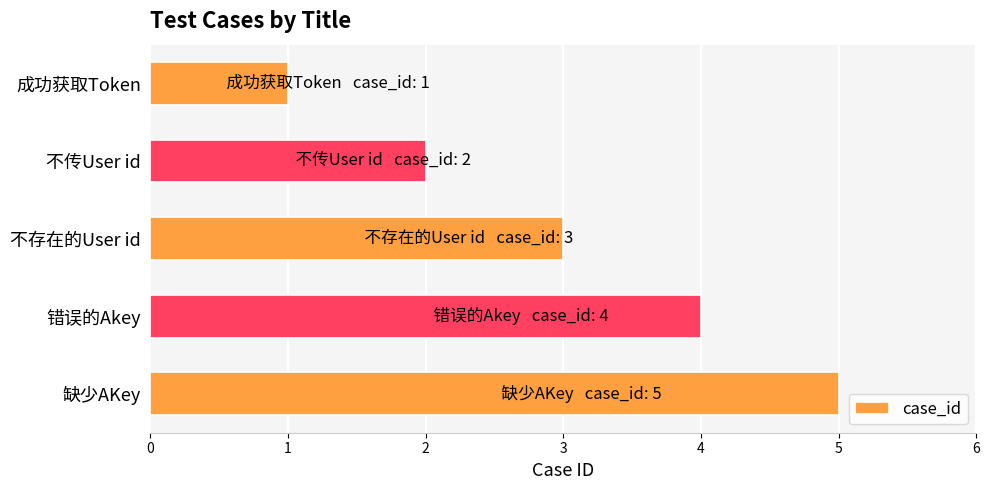

Is it true that the value at 不传User id is 2?

True